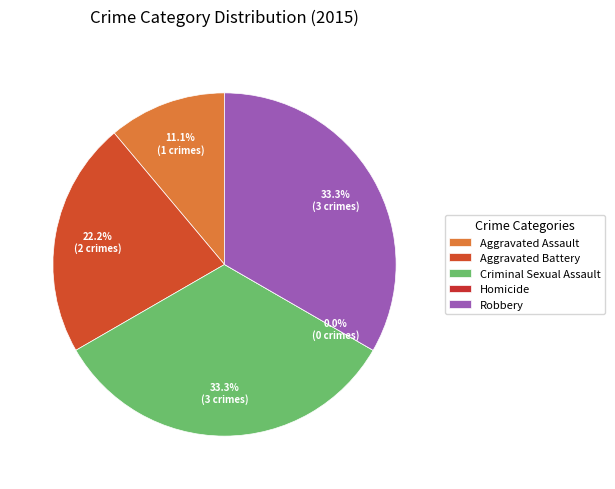

To the nearest percent, what is the average slice percentage?

20%